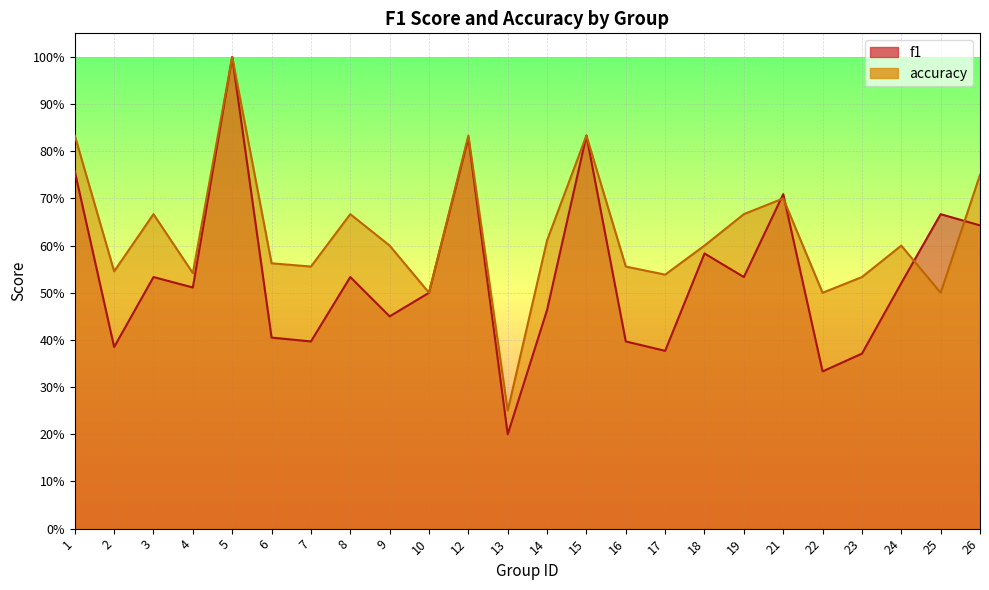

Count the accuracy values in the range 0 to 1.

24